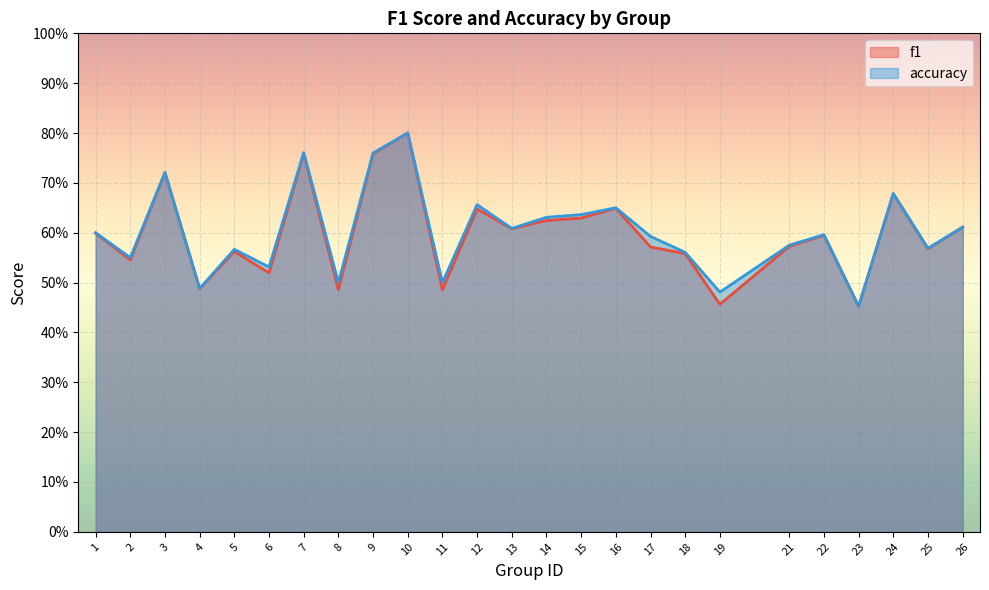

What is the value of the accuracy point at the 10th from the left?

0.8